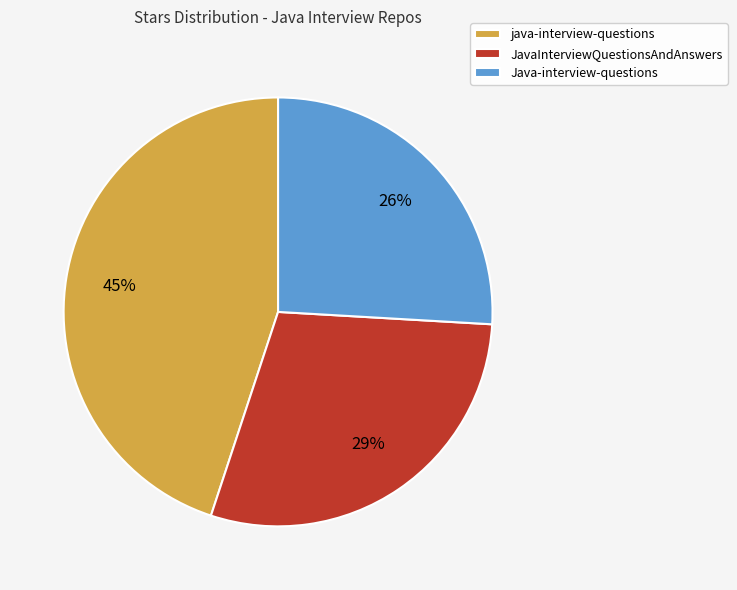

Is there a majority slice in this chart?

No